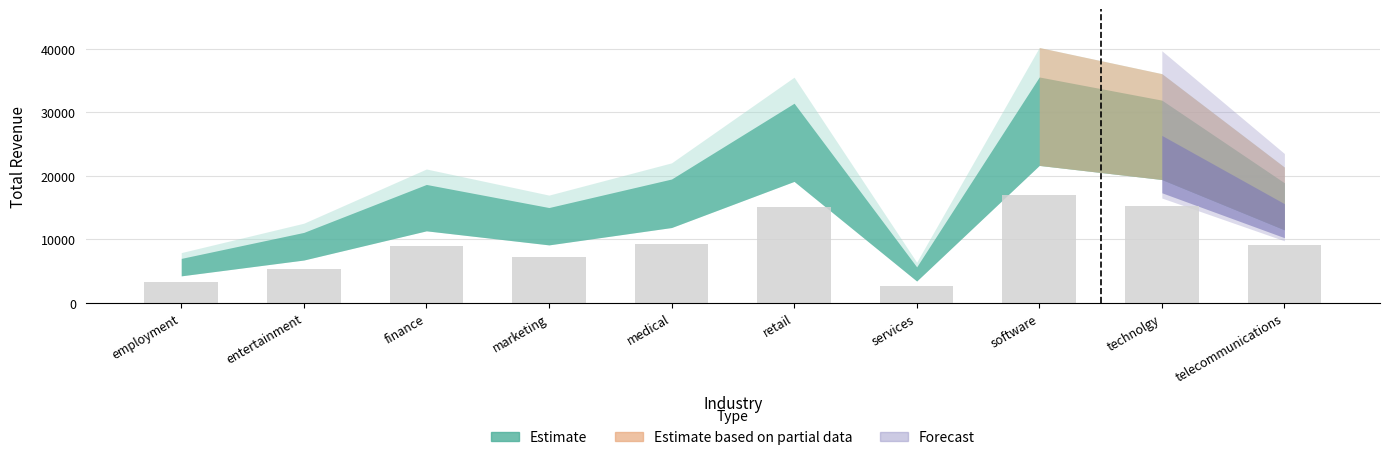

What is the difference between the values at retail and entertainment?

9729.8